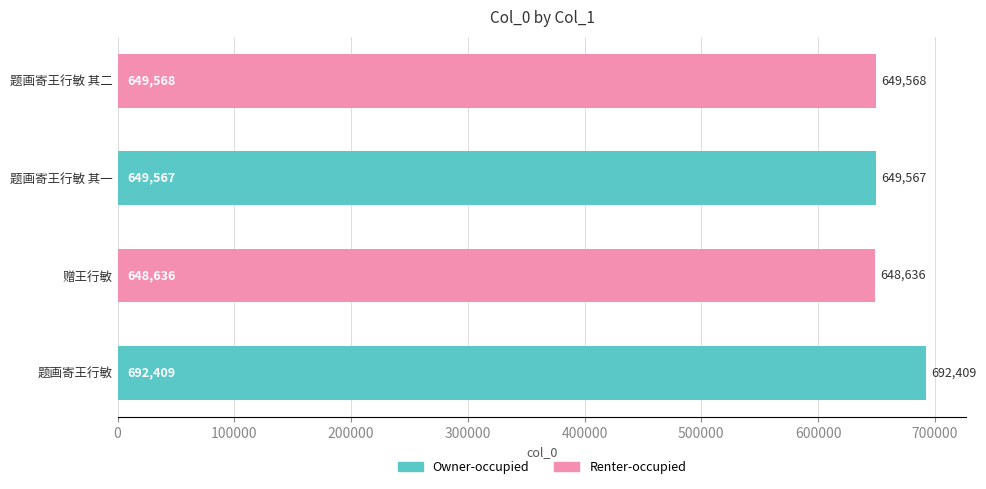

What is the difference between the second highest and second lowest values?

1